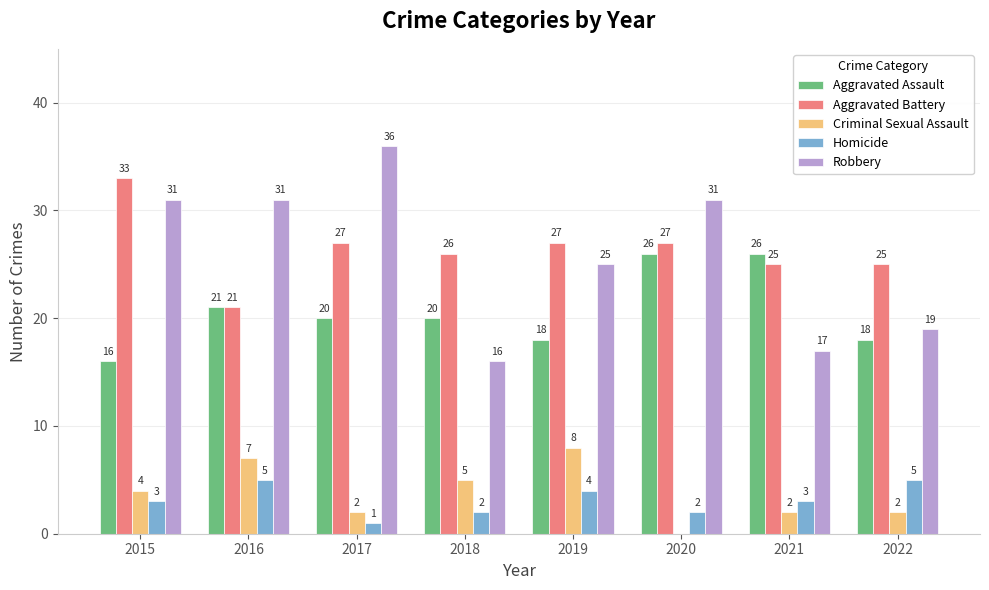

How many groups of bars are there?

8